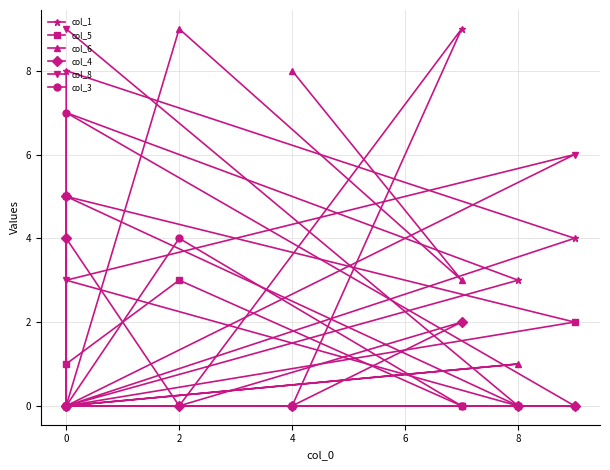

The value of col_3 at 0 is 4. True or false?

False